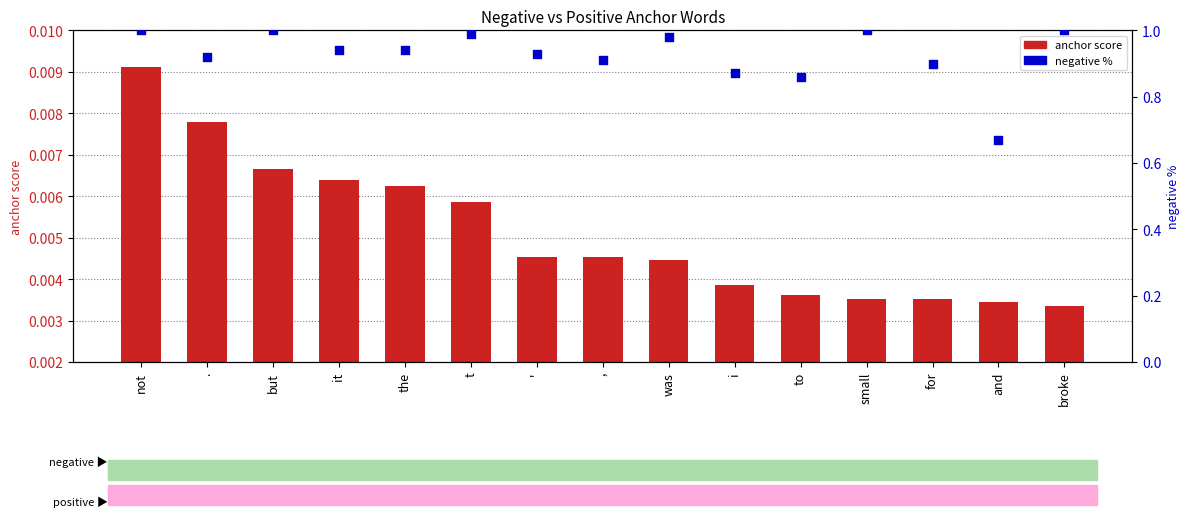

Which series contains the lowest Y value?

anchor score